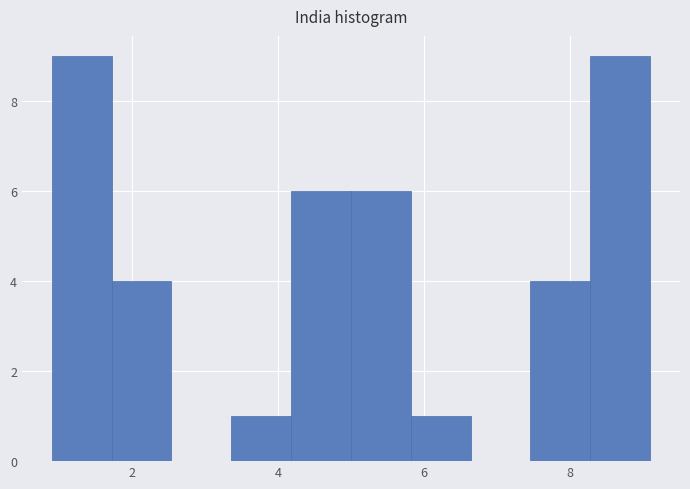

Reading left to right, list every bar in this chart as the range it spans on the x-axis followed by its height. Neither the bar edges nor the heights are printed on the chart, so give them approximately, as read against the axes.

1.0 to 1.8: 9
1.8 to 2.6: 4
2.6 to 3.4: 0
3.4 to 4.2: 1
4.2 to 5.0: 6
5.0 to 5.8: 6
5.8 to 6.6: 1
6.6 to 7.4: 0
7.4 to 8.2: 4
8.2 to 9.0: 9